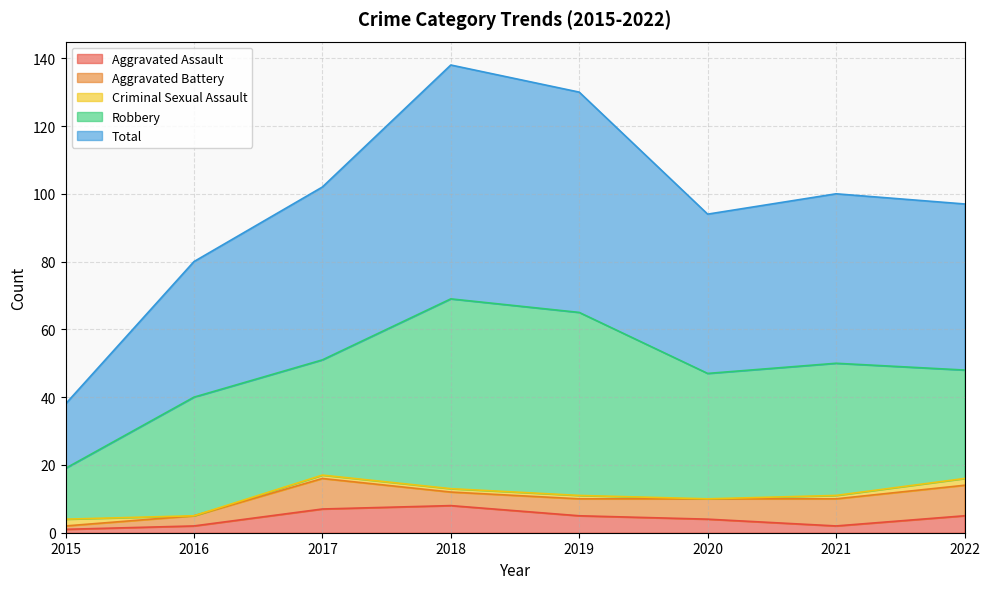

At which category does Aggravated Assault reach its first local peak?

2018